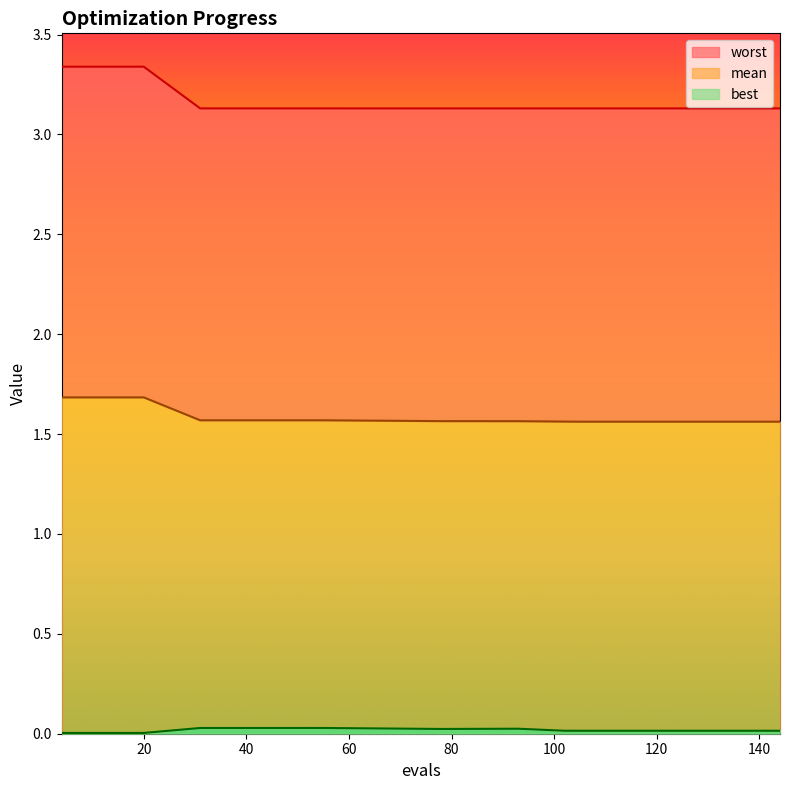

What is the value of the mean point at the 12th from the left?

1.6